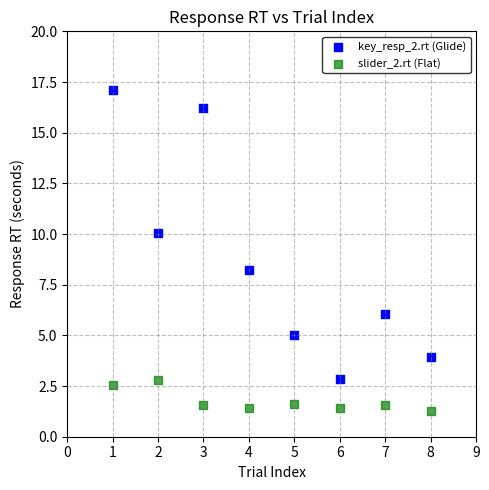

Across all data points, what is the range of Y values (max minus min)?

15.8